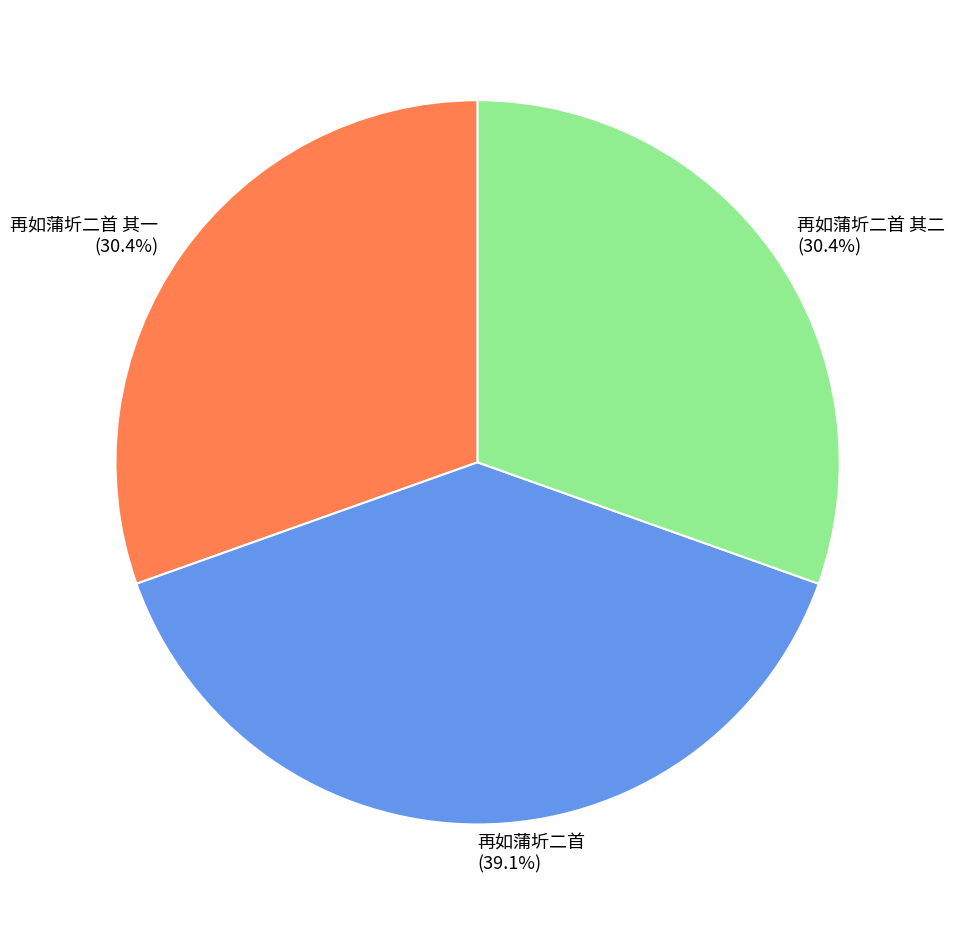

Is there any slice that represents more than half of the pie?

No